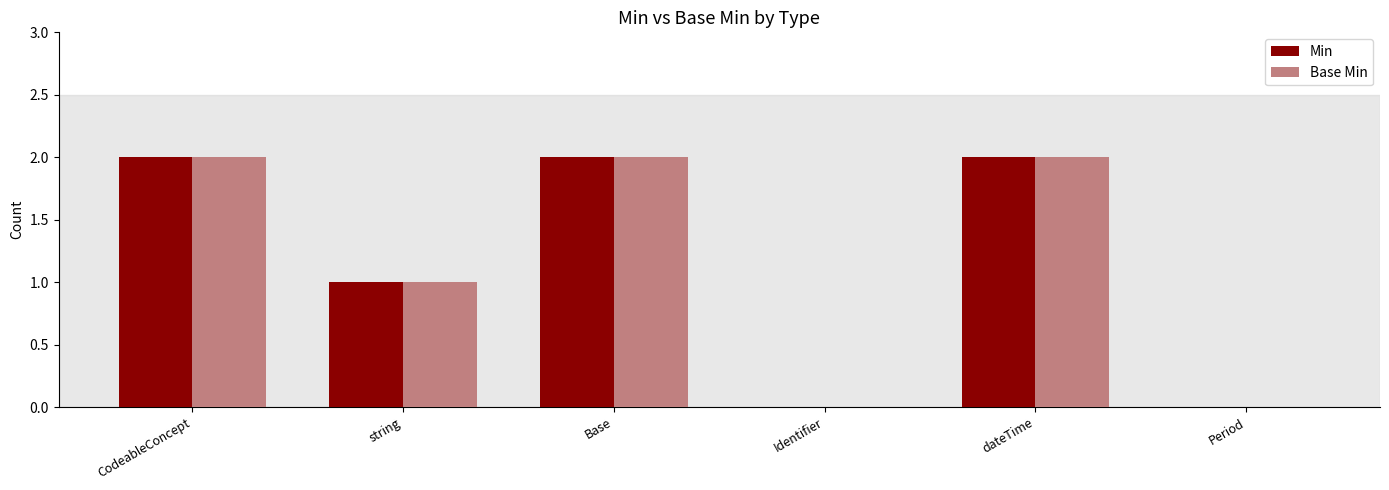

What is the maximum value shown in the chart?

2